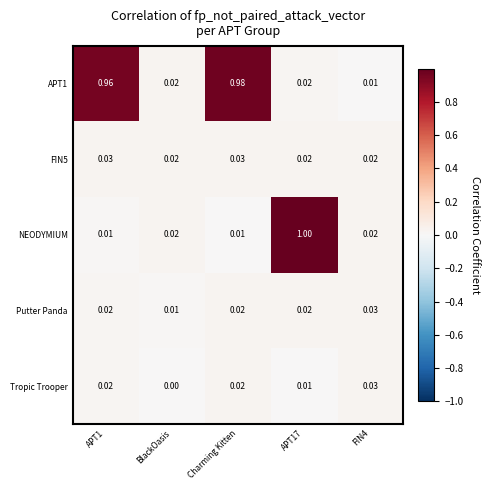

Which label corresponds to the smallest value in the chart?

BlackOasis